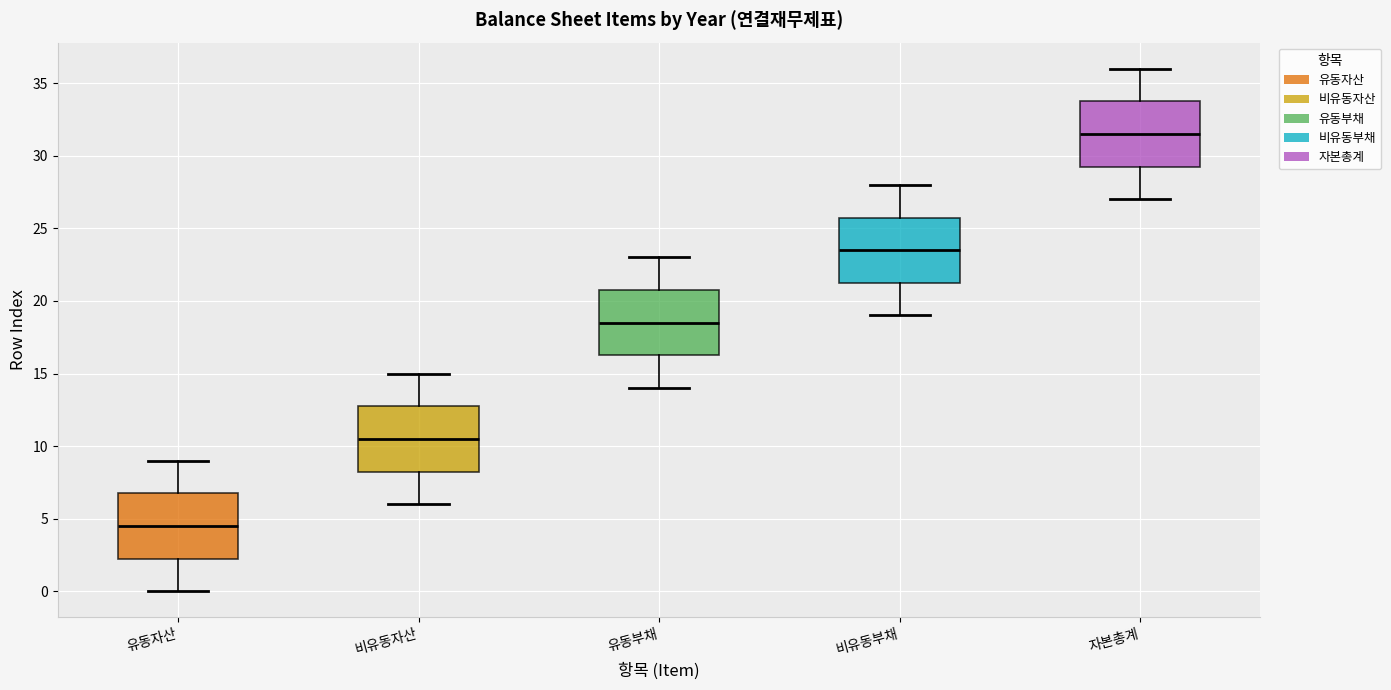

Where does the upper whisker of the box for 자본총계 end on the y-axis? The values are not printed on the chart, so give them approximately, as read against the axis.

36.0